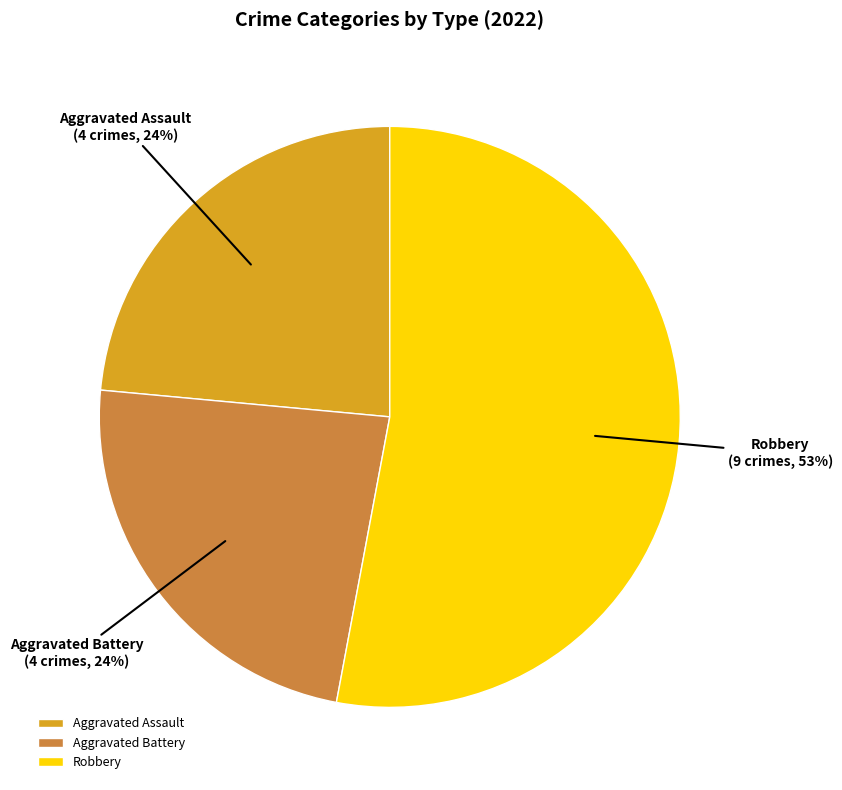

How many segments does this pie chart have?

3